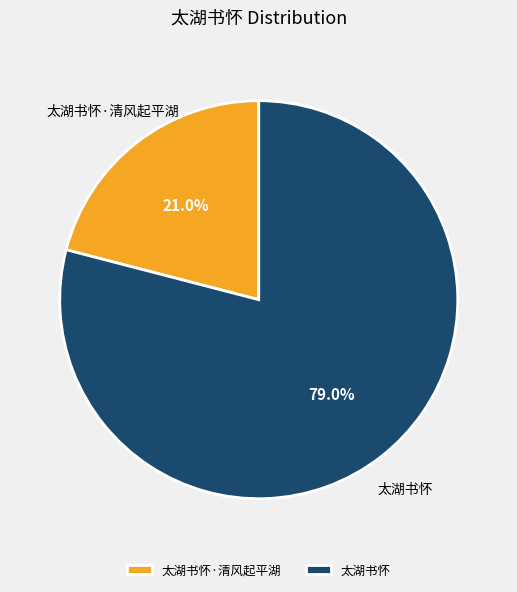

Rank the categories by value from highest to lowest.

太湖书怀, 太湖书怀·清风起平湖